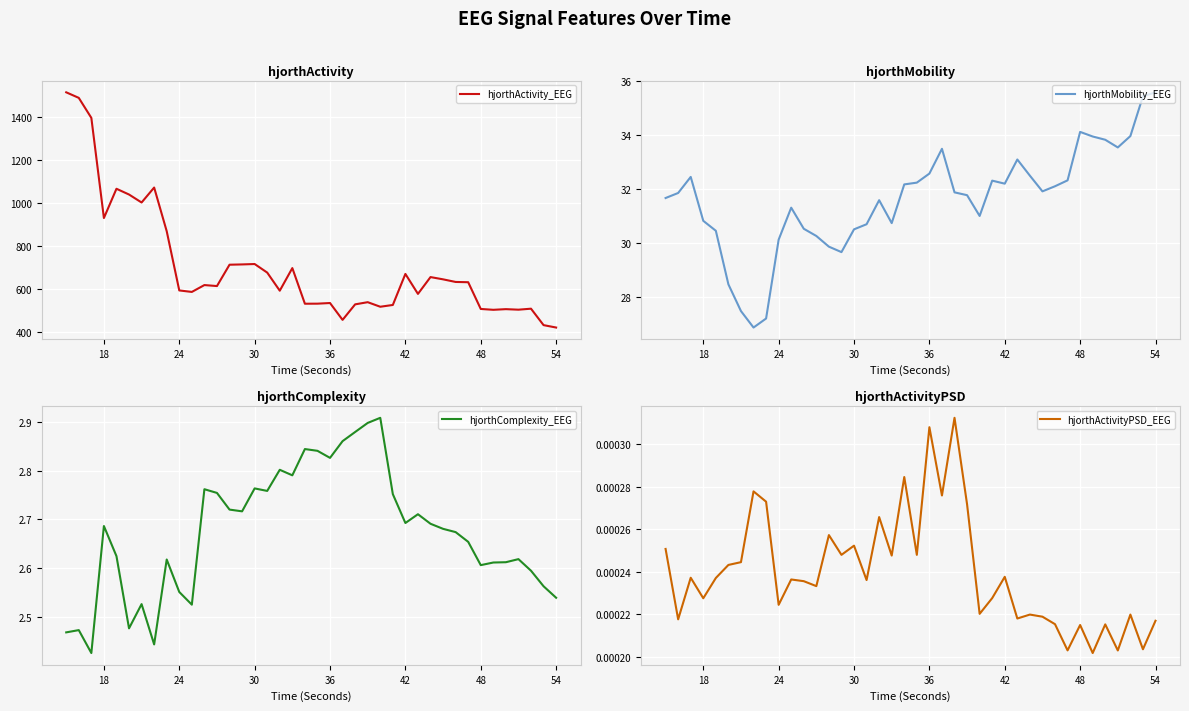

How many interior local peaks does the hjorthActivityPSD_EEG series have?

14